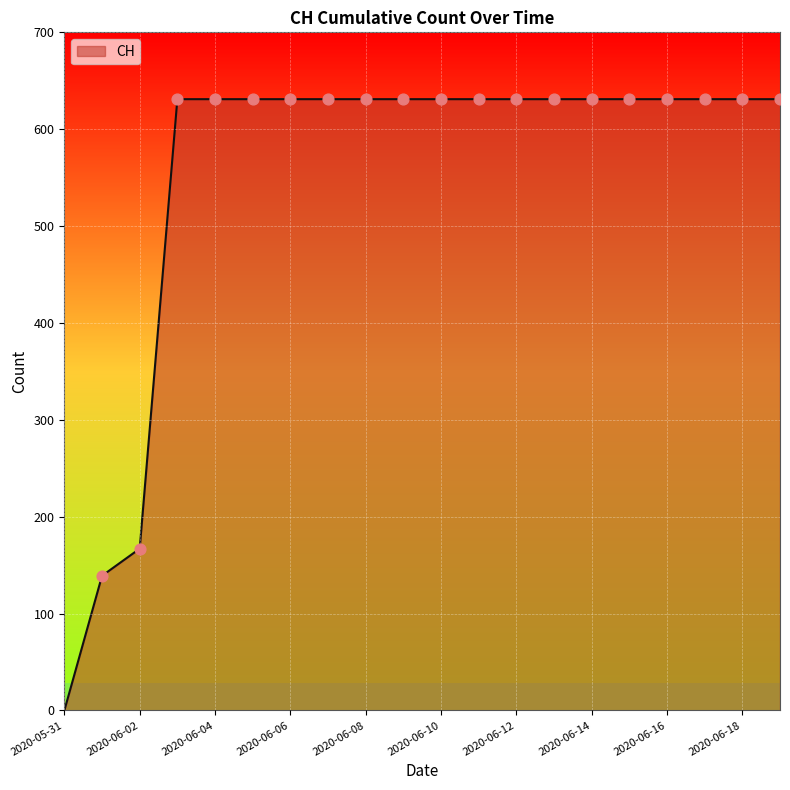

What is the maximum value shown in the chart?

631